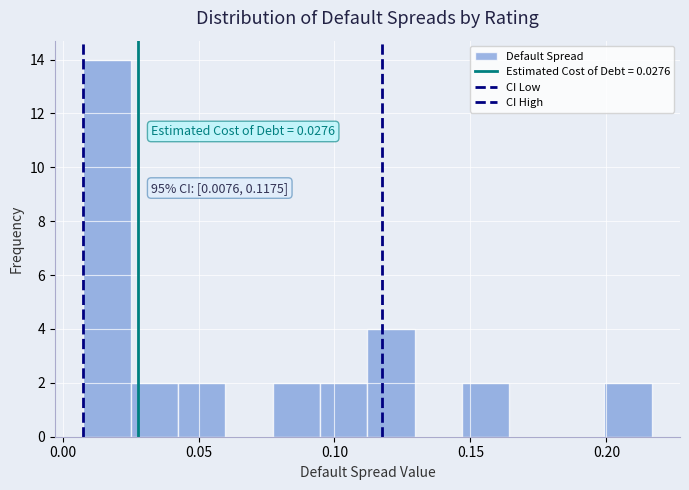

Read against the x-axis, roughly where is the centre of the tallest bar?

0.015